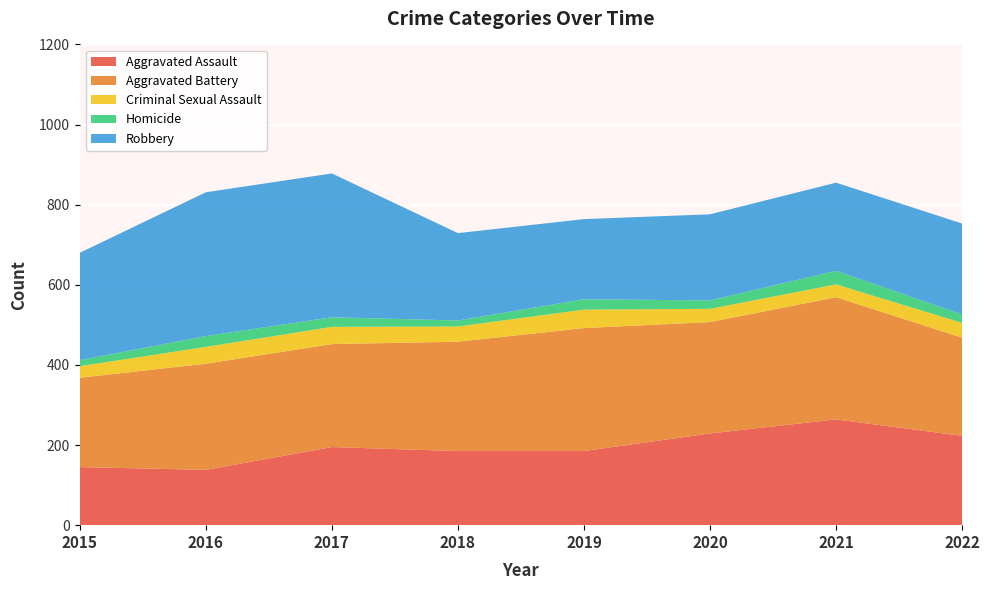

Reading left to right, list all the values displayed in this chart.

Aggravated Assault: 2015=145	2016=138	2017=195	2018=185	2019=185	2020=229	2021=264	2022=223
Aggravated Battery: 2015=223	2016=265	2017=257	2018=273	2019=307	2020=278	2021=305	2022=245
Criminal Sexual Assault: 2015=29	2016=42	2017=43	2018=38	2019=46	2020=33	2021=32	2022=37
Homicide: 2015=15	2016=27	2017=24	2018=15	2019=26	2020=21	2021=34	2022=21
Robbery: 2015=268	2016=359	2017=359	2018=218	2019=200	2020=215	2021=220	2022=227